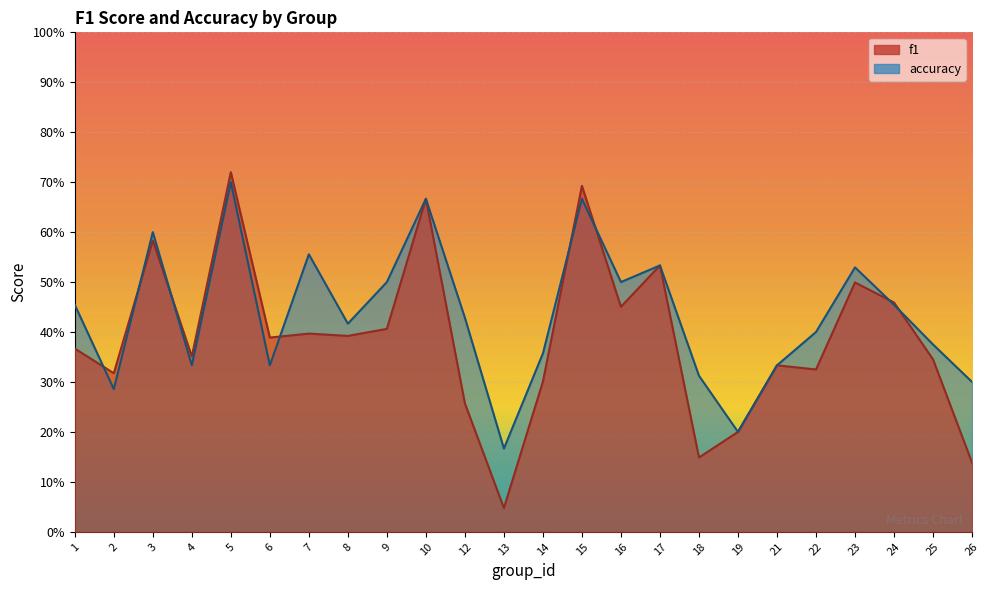

What is the value of the accuracy point at the 3rd from the left?

0.6